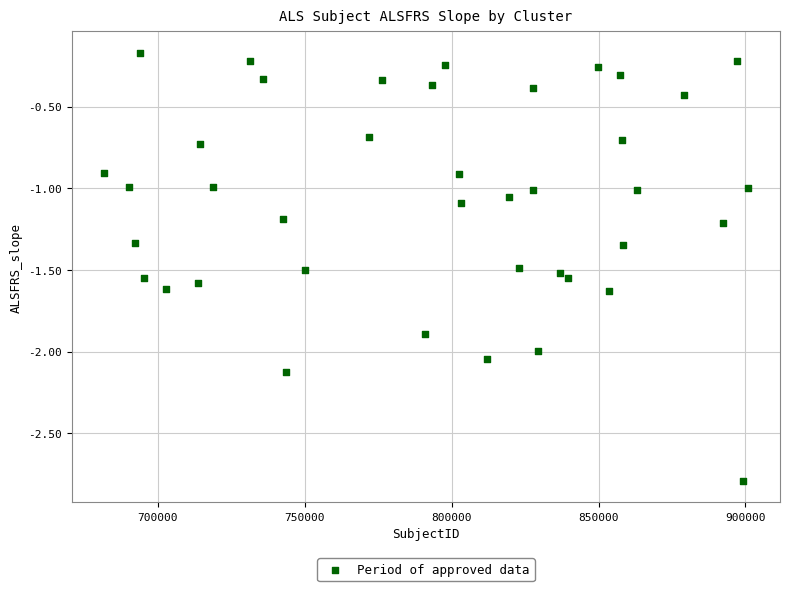

What is the range of Y values (max minus min)?

2.6